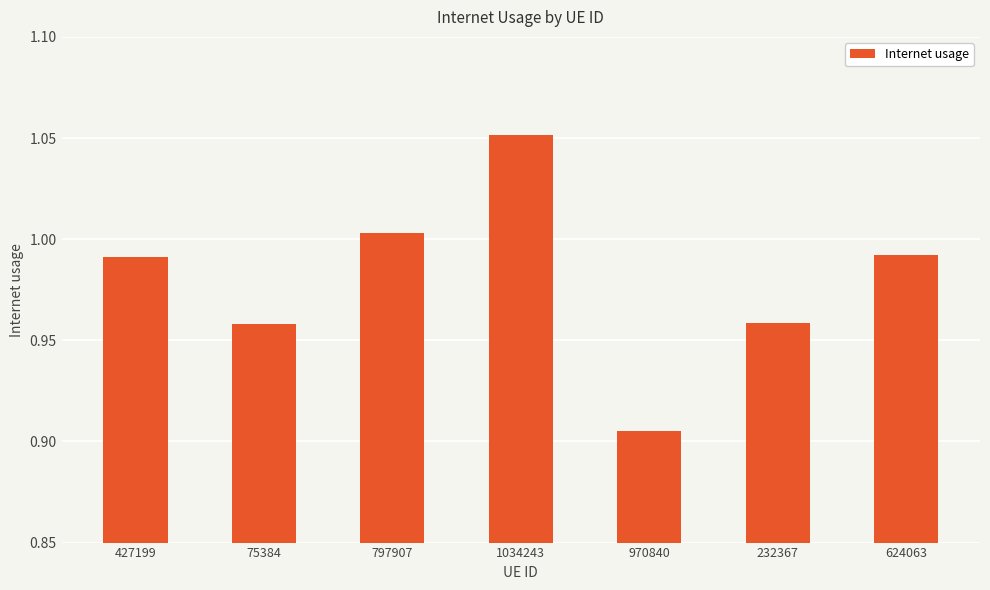

The value at 797907 is 0.6. True or false?

False